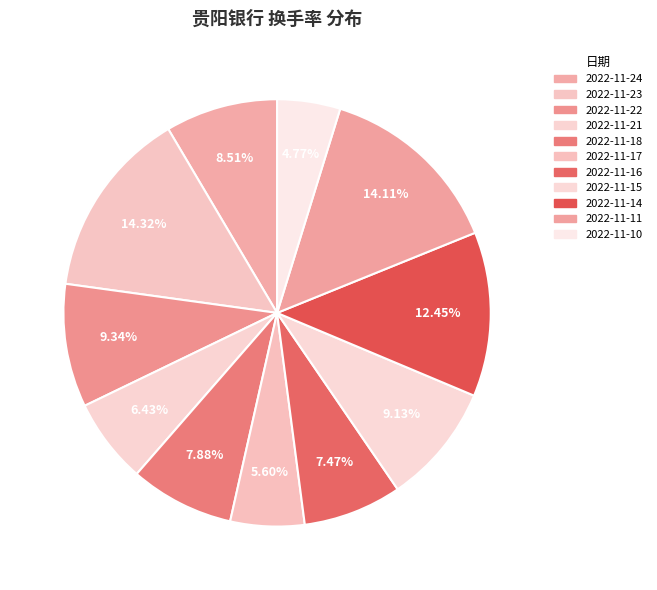

Combined, what portion of the pie is 2022-11-18 and 2022-11-21?

14.3%